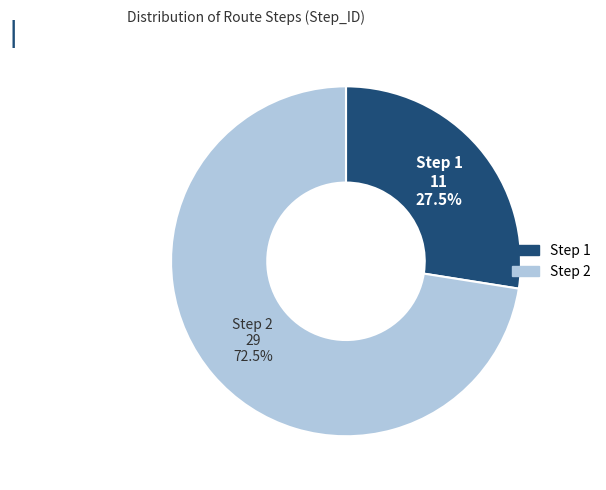

Rank the categories by value from lowest to highest.

Step 1, Step 2